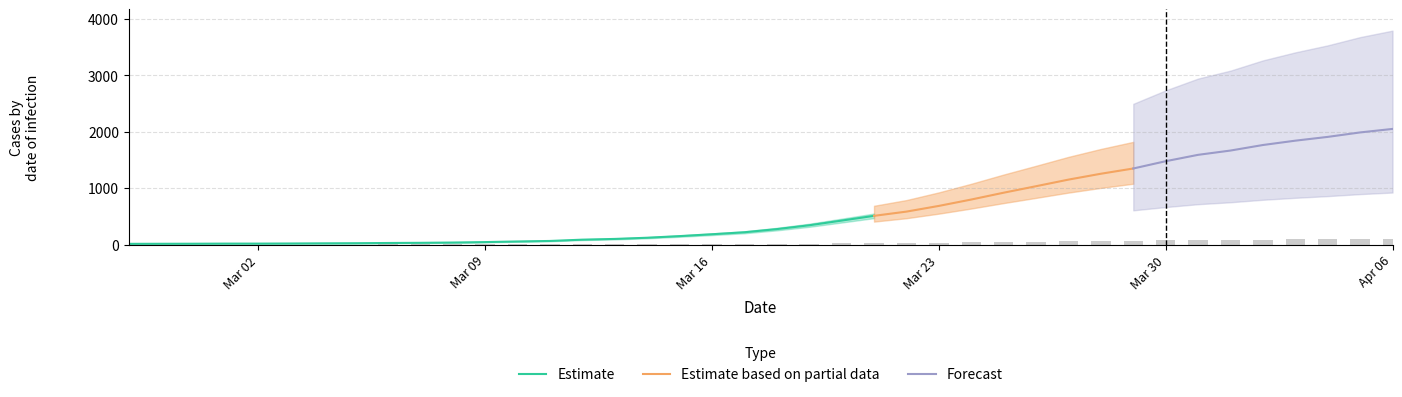

What is the difference between the second highest and minimum values in the Estimate series?

412